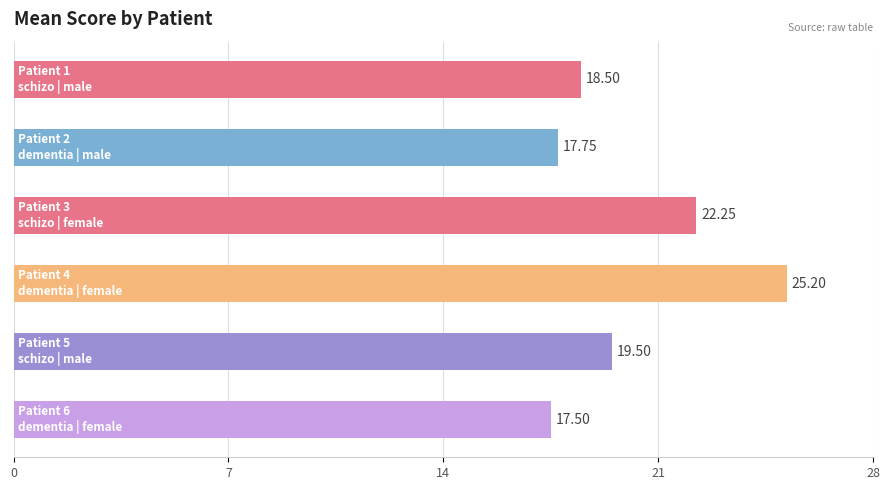

What is the difference between the second highest and second lowest values?

4.5